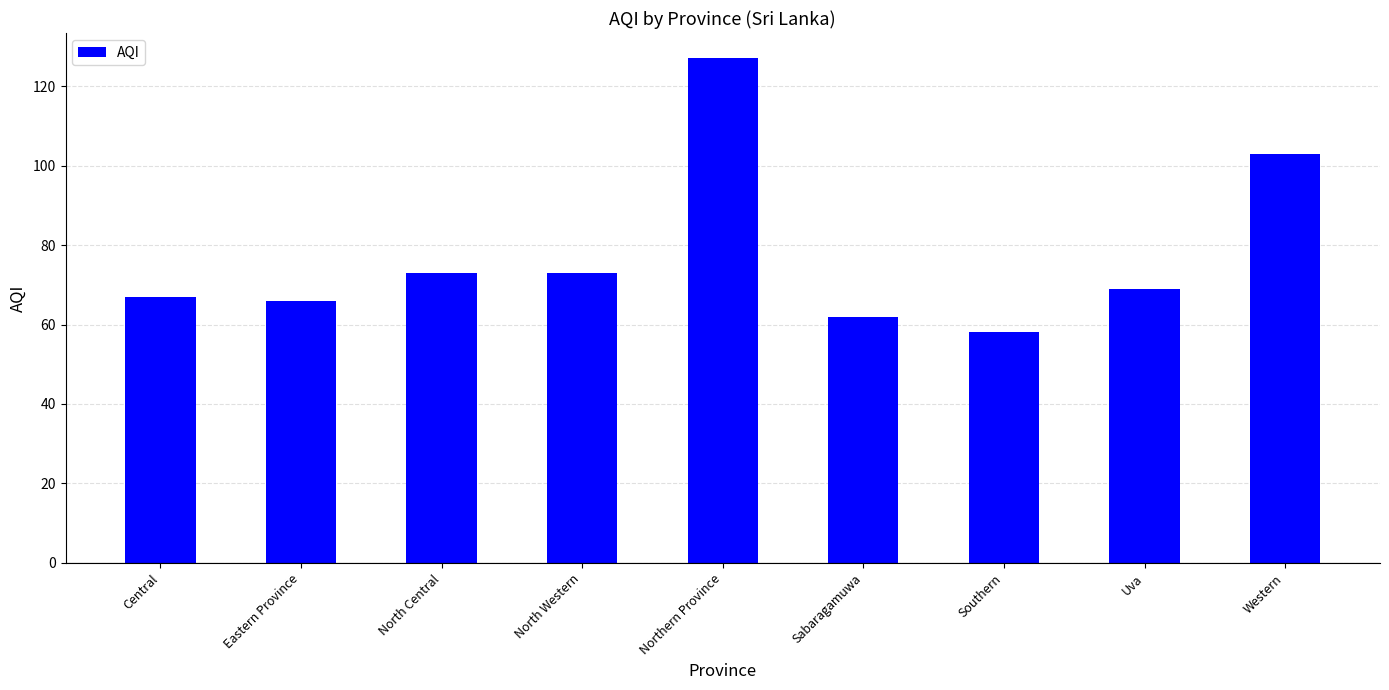

Reading left to right, what are all the values shown in this chart?

Central=67	Eastern Province=66	North Central=73	North Western=73	Northern Province=127	Sabaragamuwa=62	Southern=58	Uva=69	Western=103